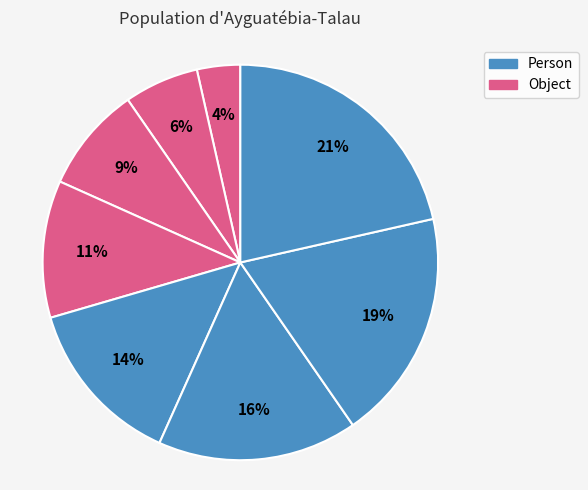

Count the number of slices in the pie.

8